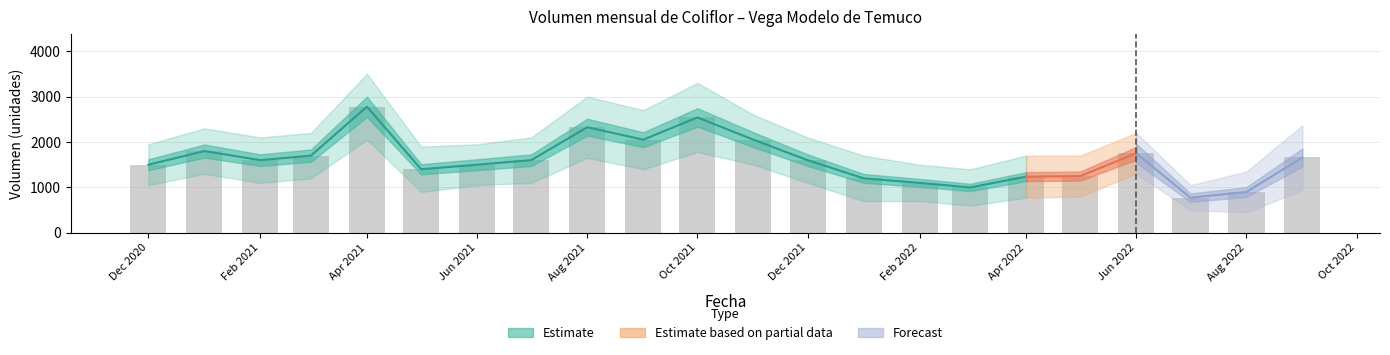

How many values are below 1600?

10